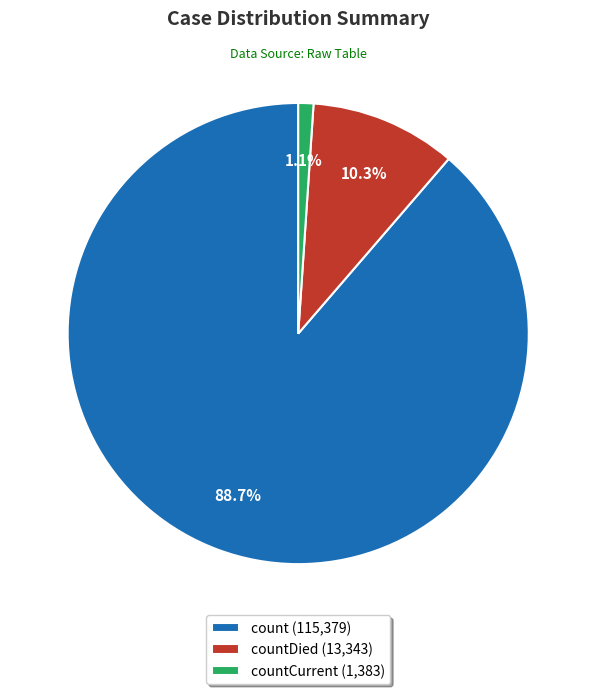

How many segments does this pie chart have?

3